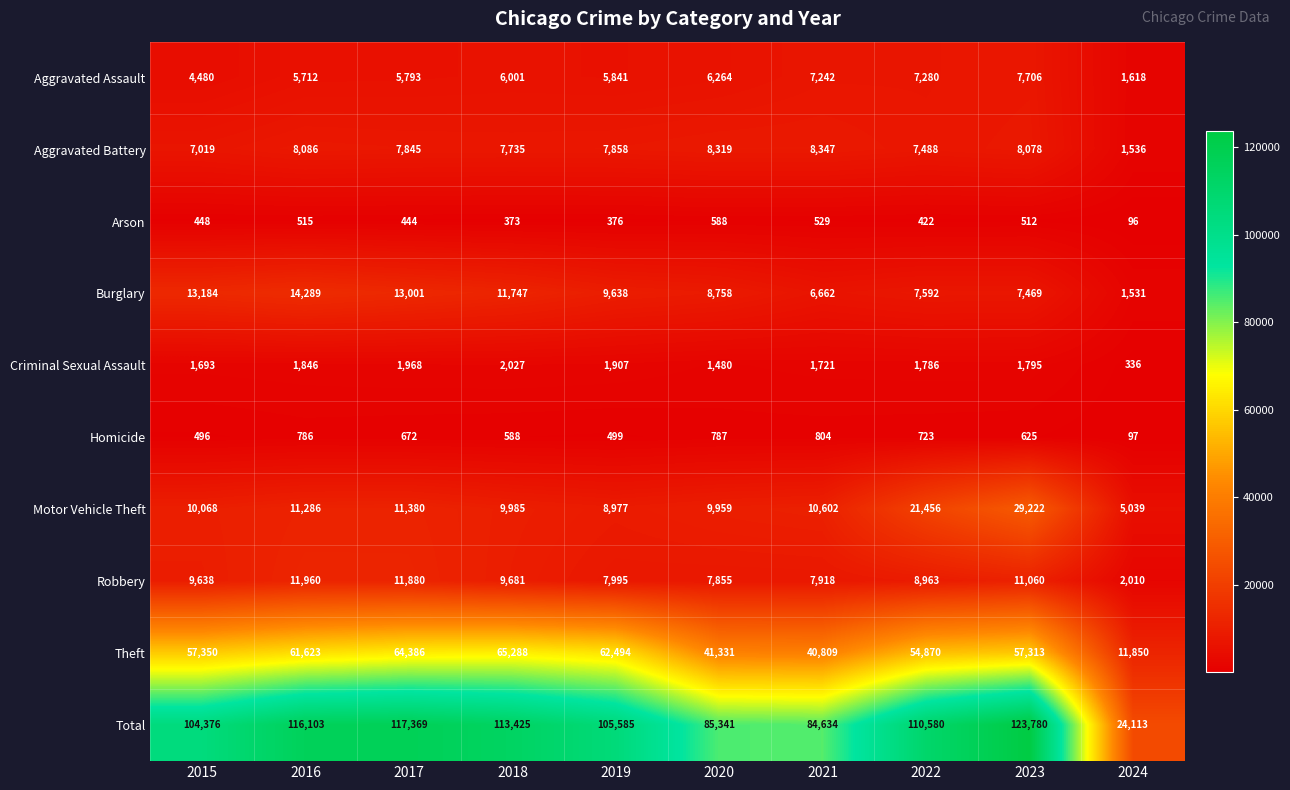

The Theft series shows 23520 at 2023. True or false?

False